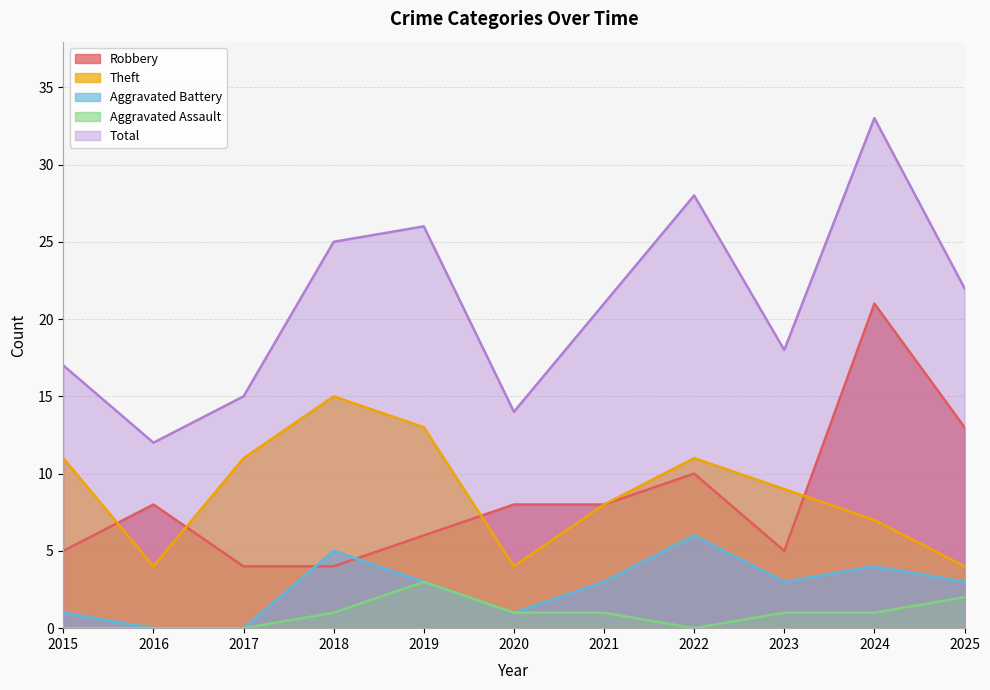

How many values in Aggravated Assault are above zero?

7